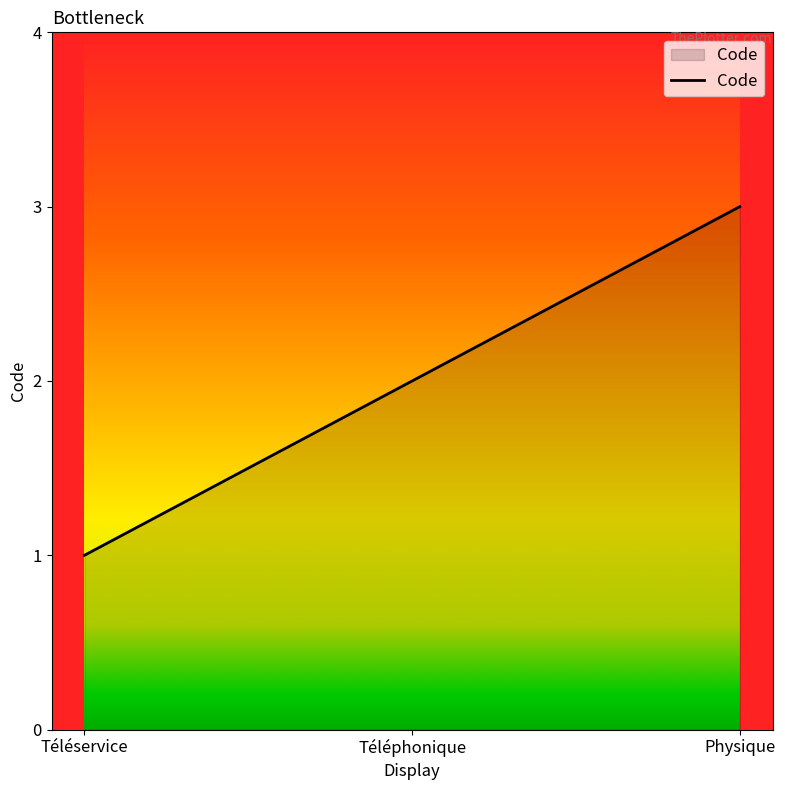

Does the chart have visible grid lines?

No